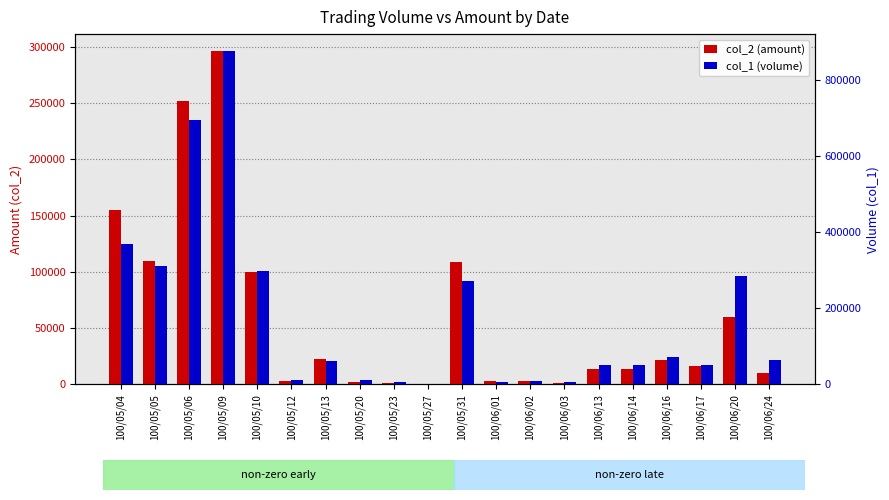

Which series changed the most between 100/05/23 and 100/05/31?

col_1 (volume)